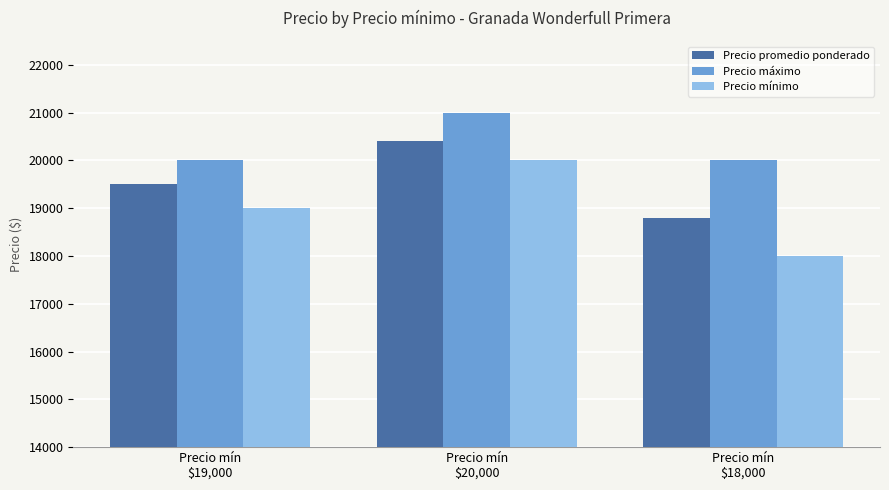

Count the number of data series in this chart.

3